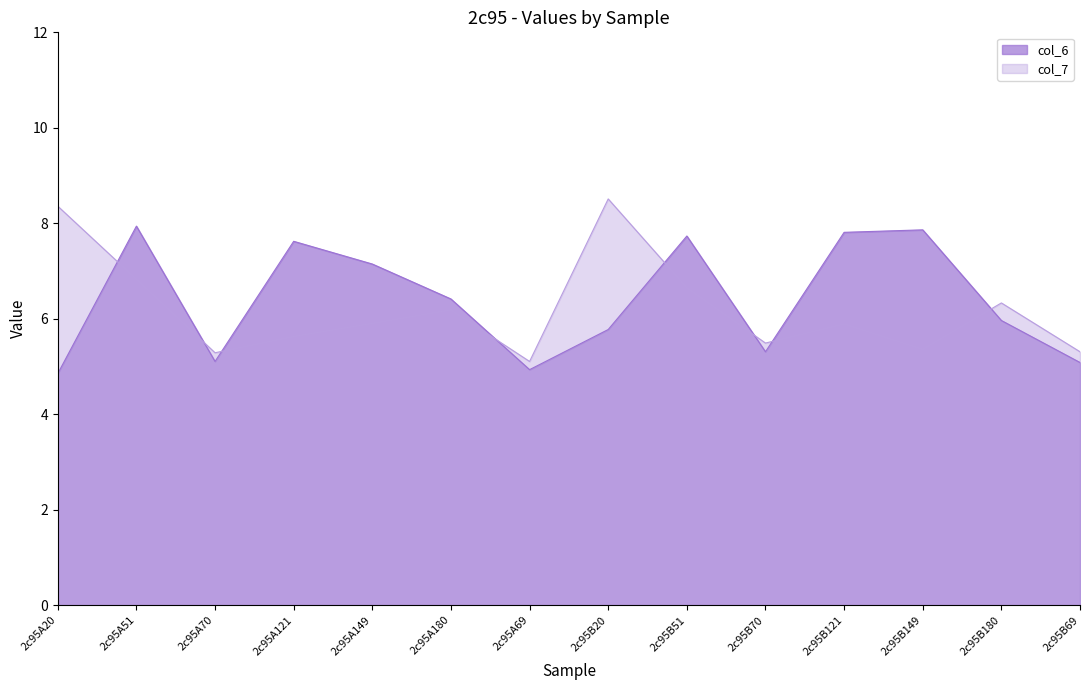

Which series ends up on top after the final intersection of col_6 and col_7?

col_7